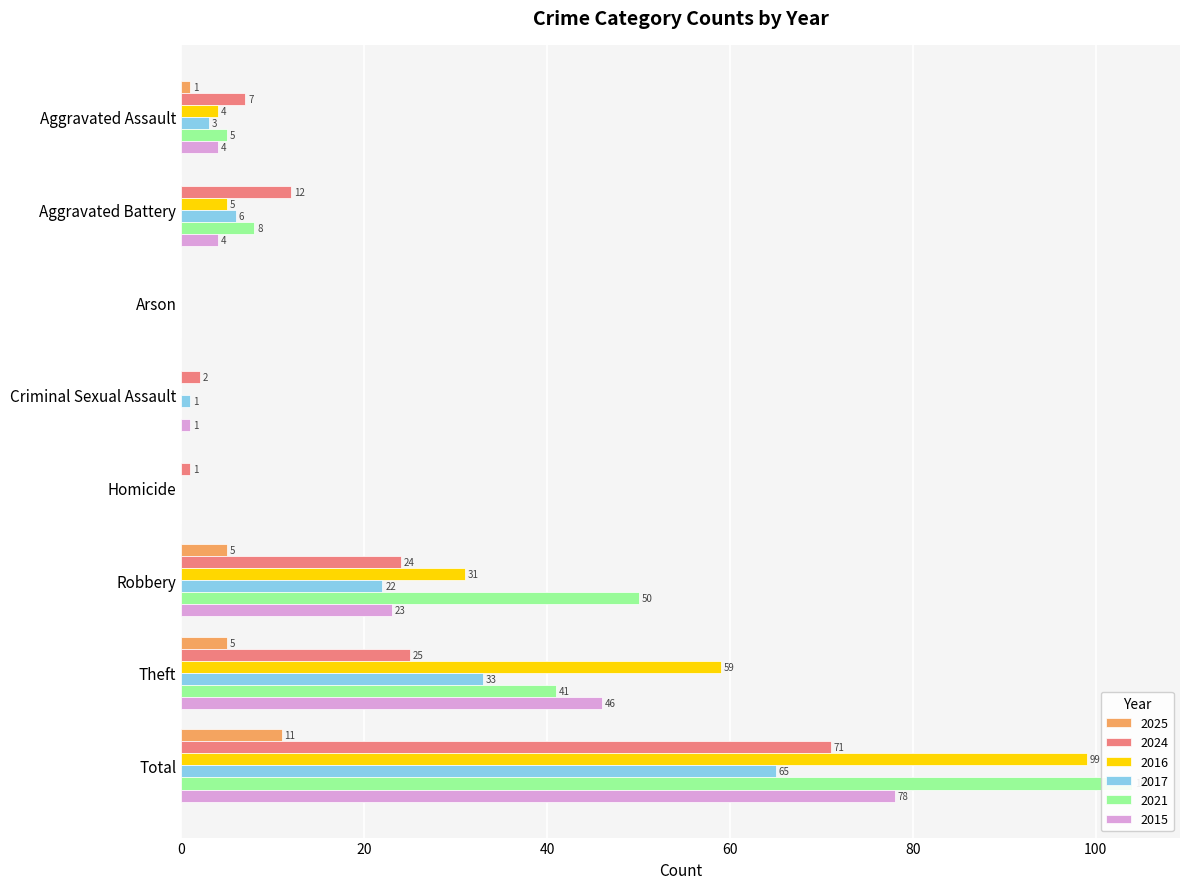

At which category is the sum across all series the highest?

Total